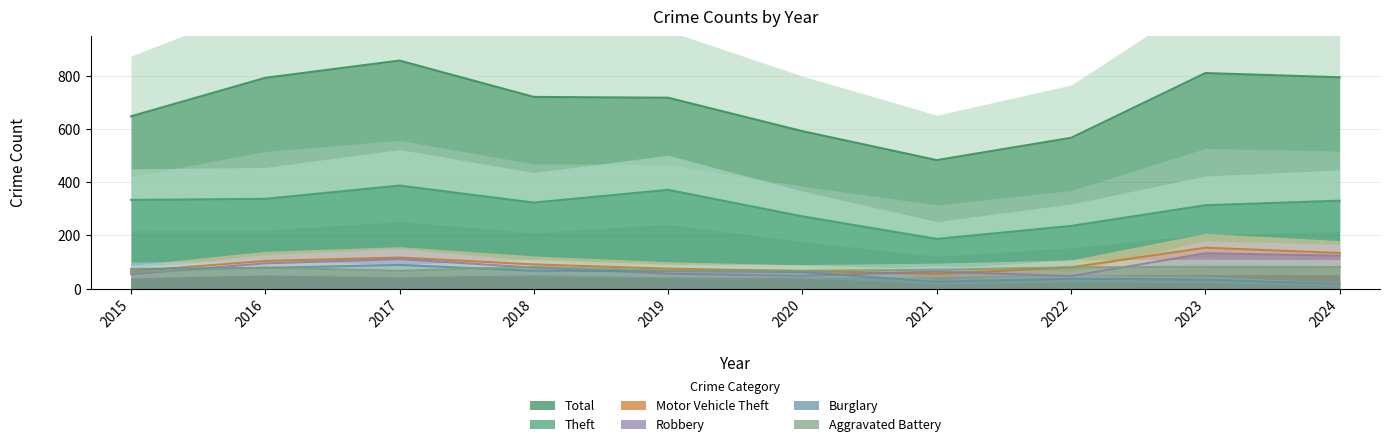

List the series in order of their peak value, highest first.

Total, Theft, Motor Vehicle Theft, Robbery, Burglary, Aggravated Battery